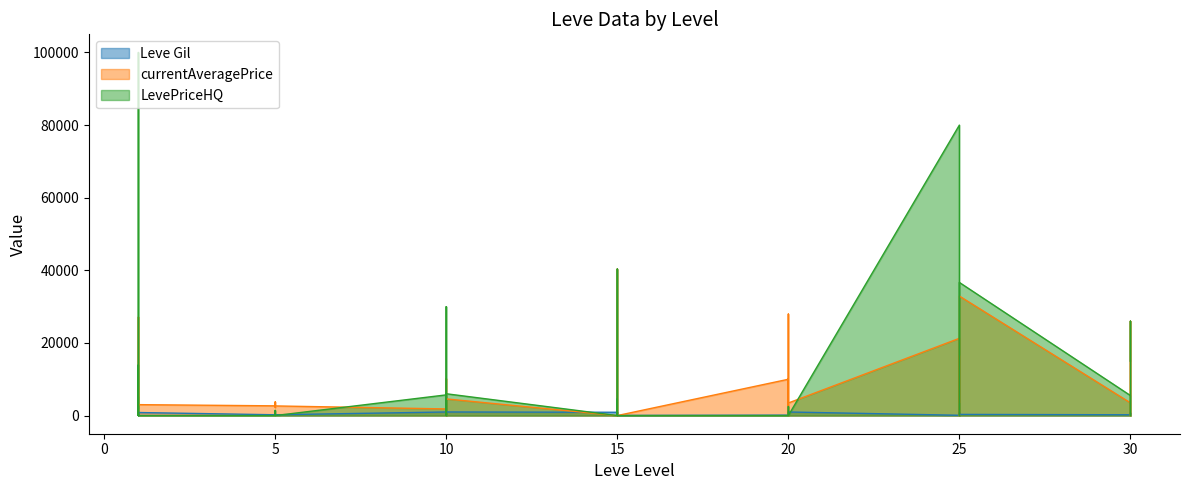

What are all the series names shown in the legend?

Leve Gil, currentAveragePrice, LevePriceHQ